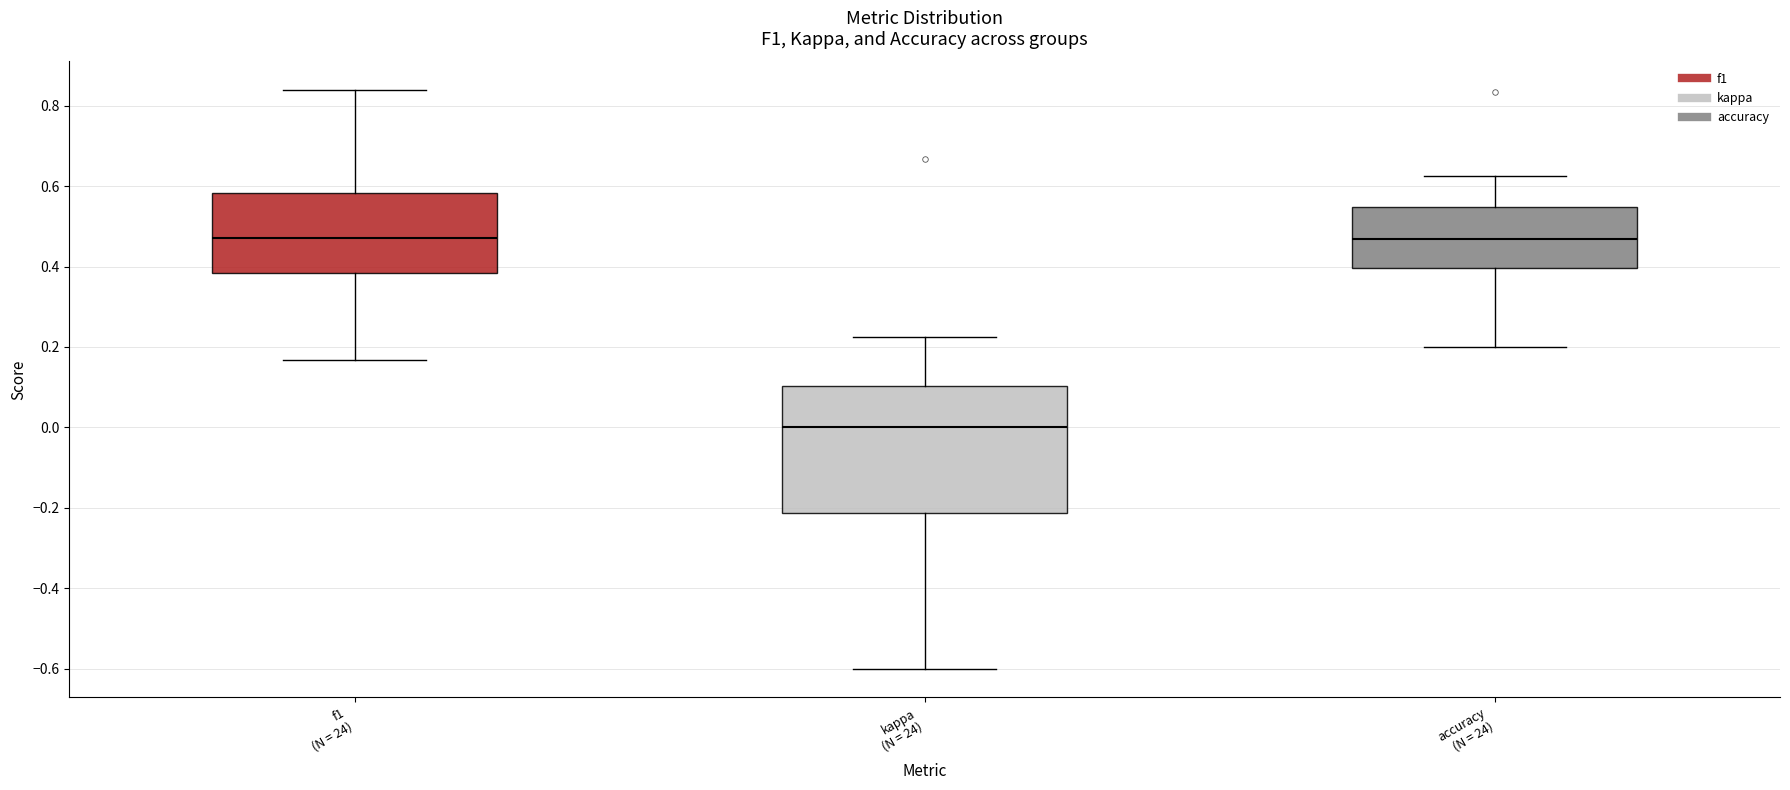

Reading left to right, transcribe this box plot: for each box, give where its median line is, the range the box spans, and where its two whiskers end, as read against the y-axis. The values are not printed on the chart, so give them approximately, as read against the axis.

f1 (N = 24): median 0.48, box 0.38 to 0.58, whiskers 0.16 to 0.84
kappa (N = 24): median 0.00, box -0.22 to 0.10, whiskers -0.60 to 0.22
accuracy (N = 24): median 0.46, box 0.40 to 0.54, whiskers 0.20 to 0.62